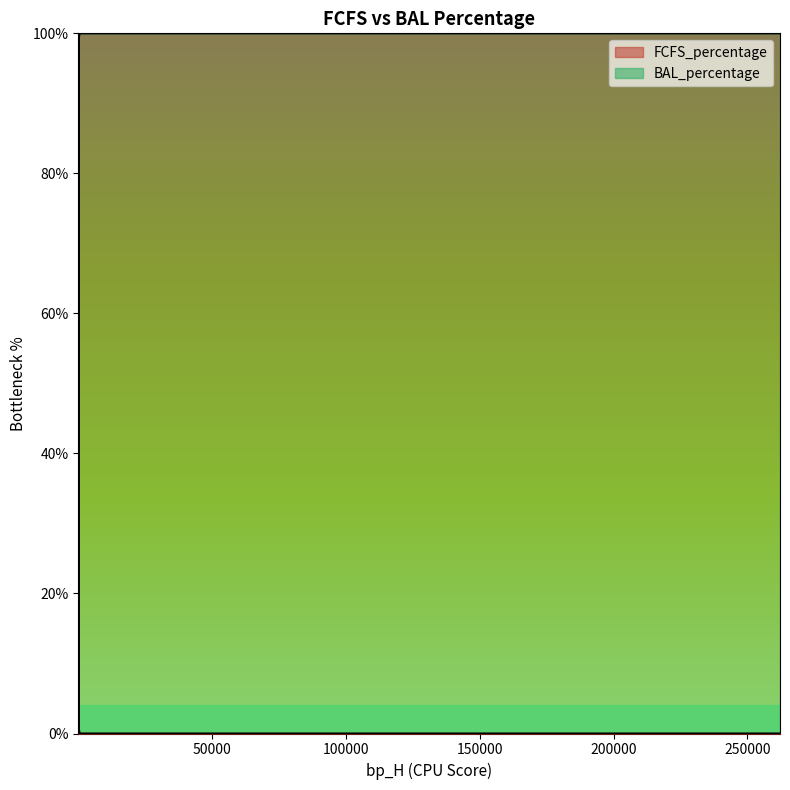

Where is the first local minimum for BAL_percentage?

18